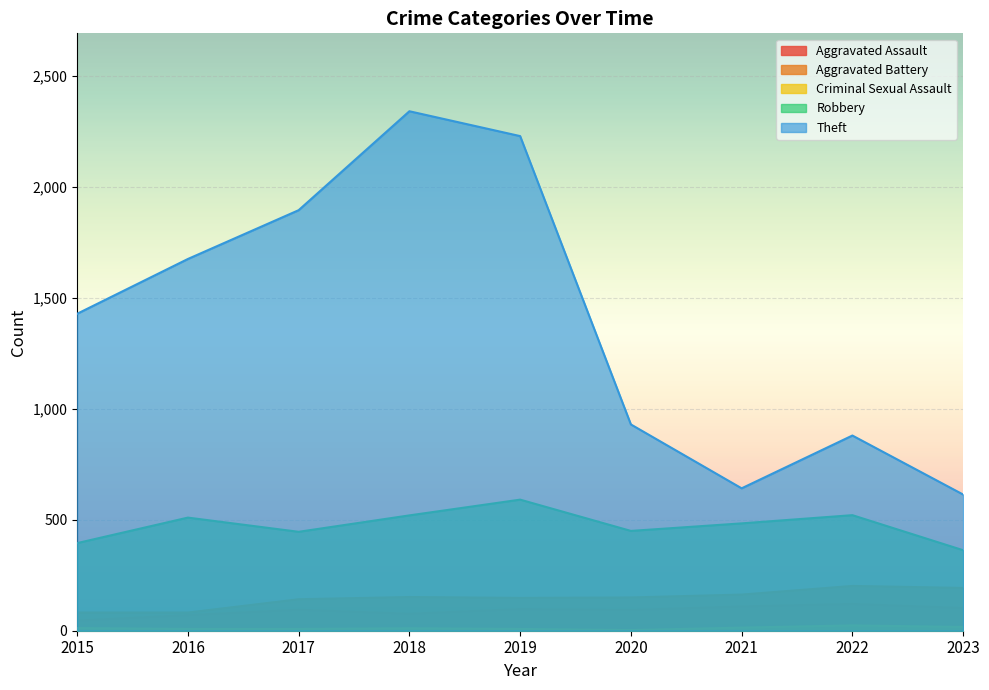

What are all the series names shown in the legend?

Aggravated Assault, Aggravated Battery, Criminal Sexual Assault, Robbery, Theft